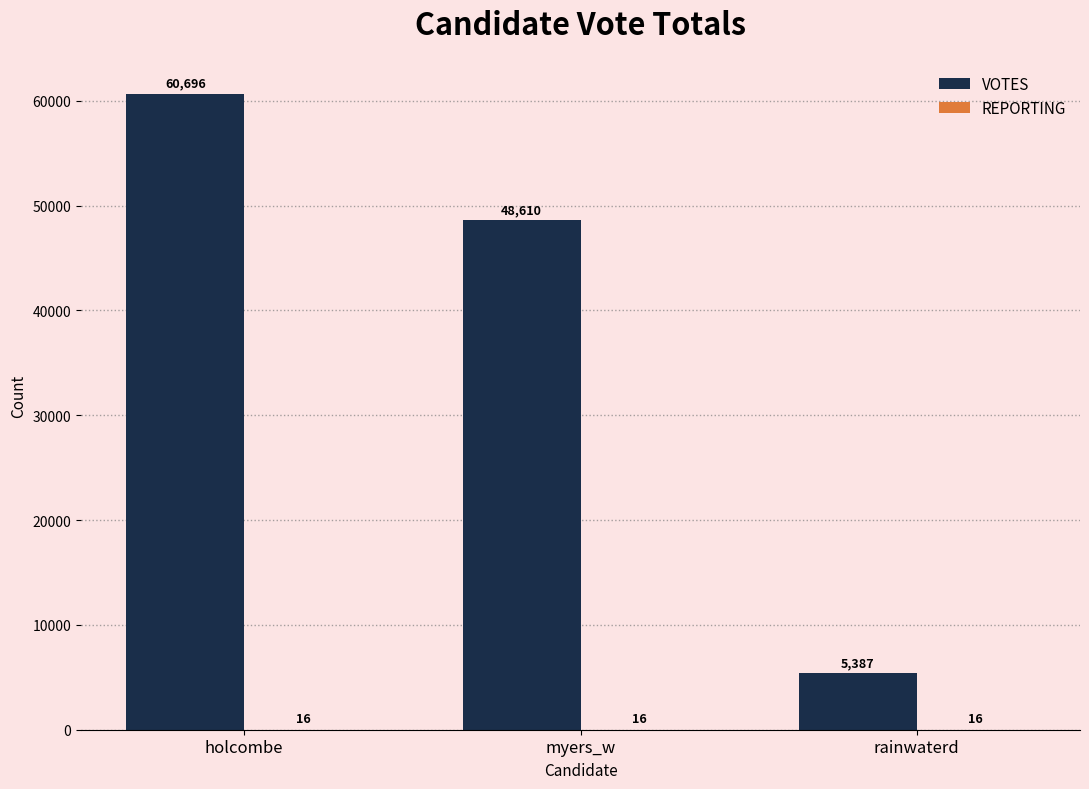

Between holcombe and rainwaterd, which series saw the biggest shift?

VOTES